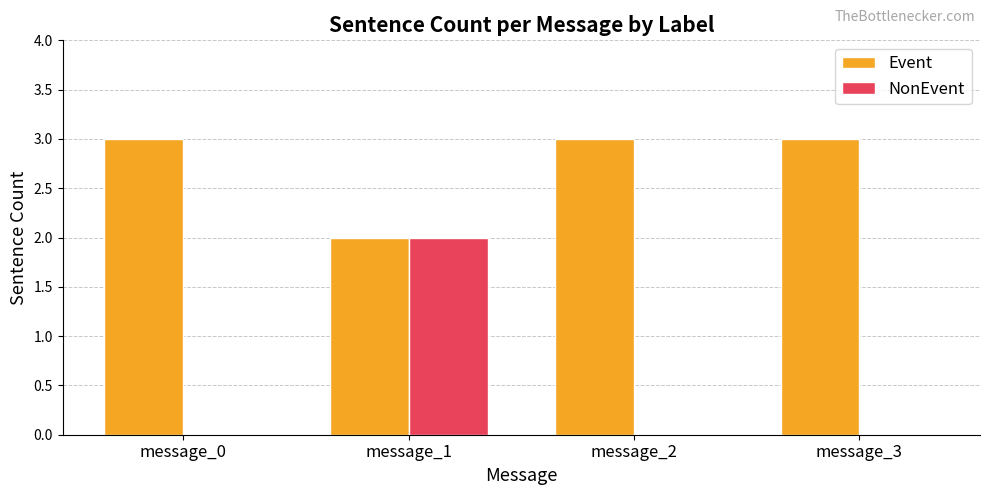

What is the total value across all series at message_1?

4